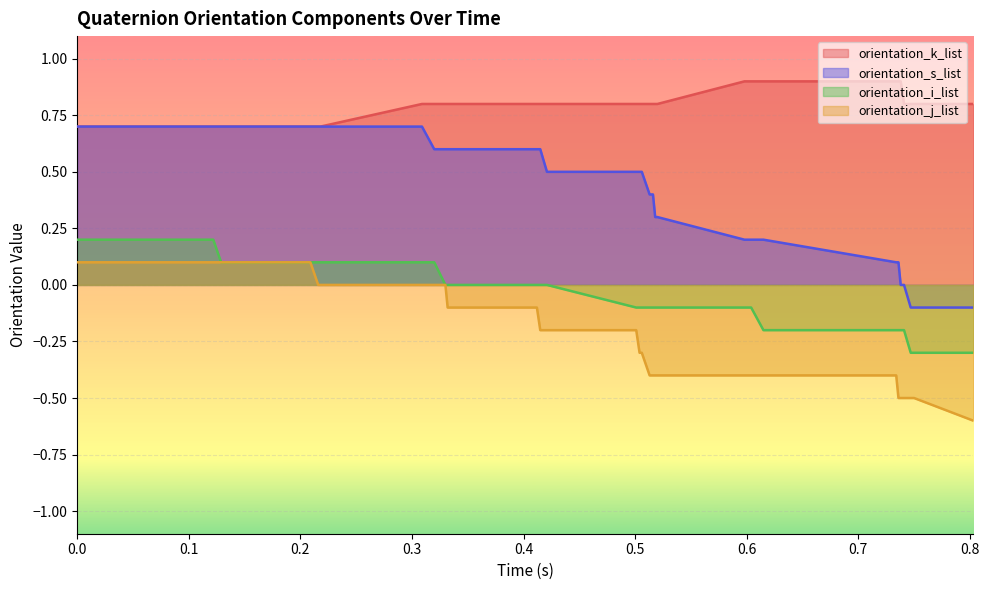

What is the maximum value shown in the chart?

0.9